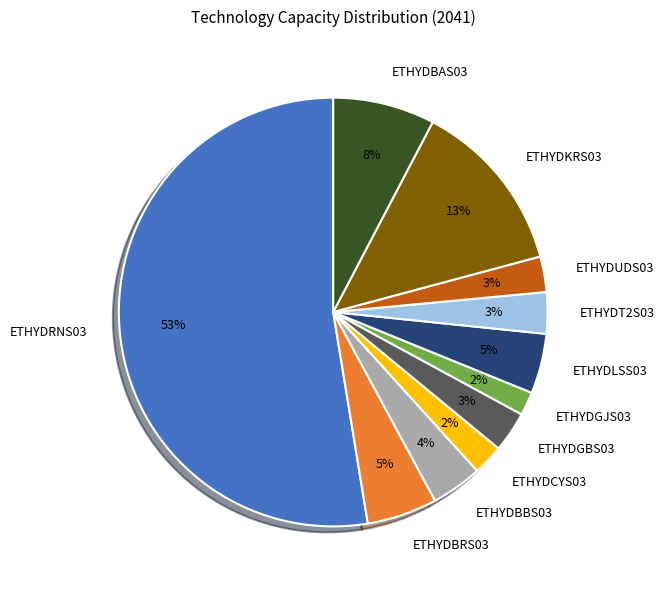

To the nearest percent, what is the combined percentage of ETHYDGBS03 and ETHYDBBS03?

7%